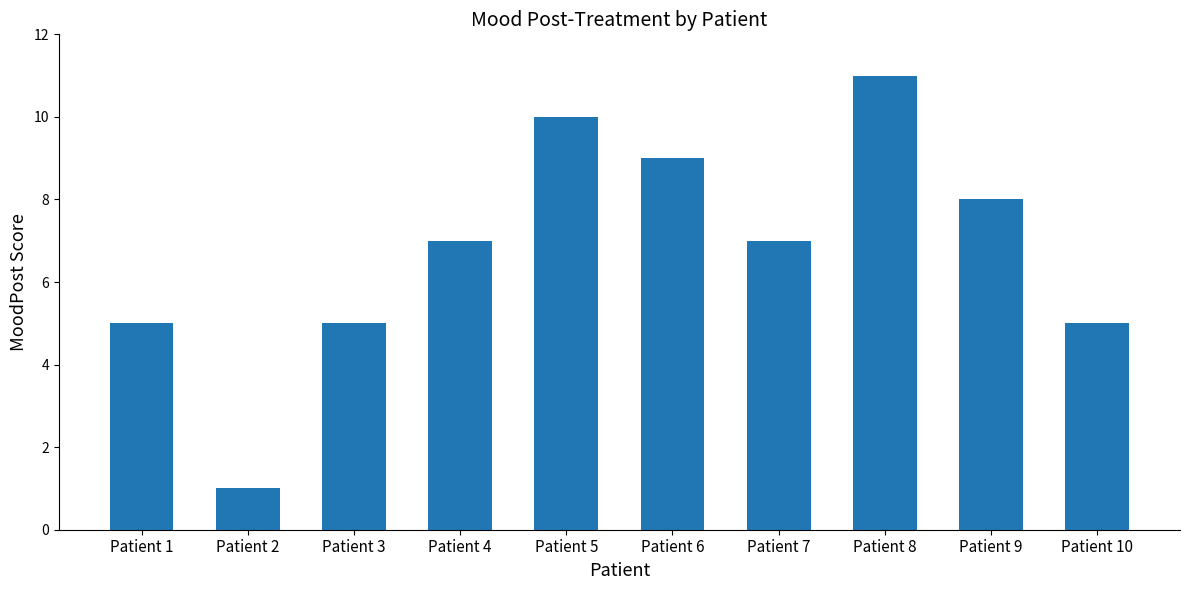

True or false: the data shows 4 at Patient 6.

False